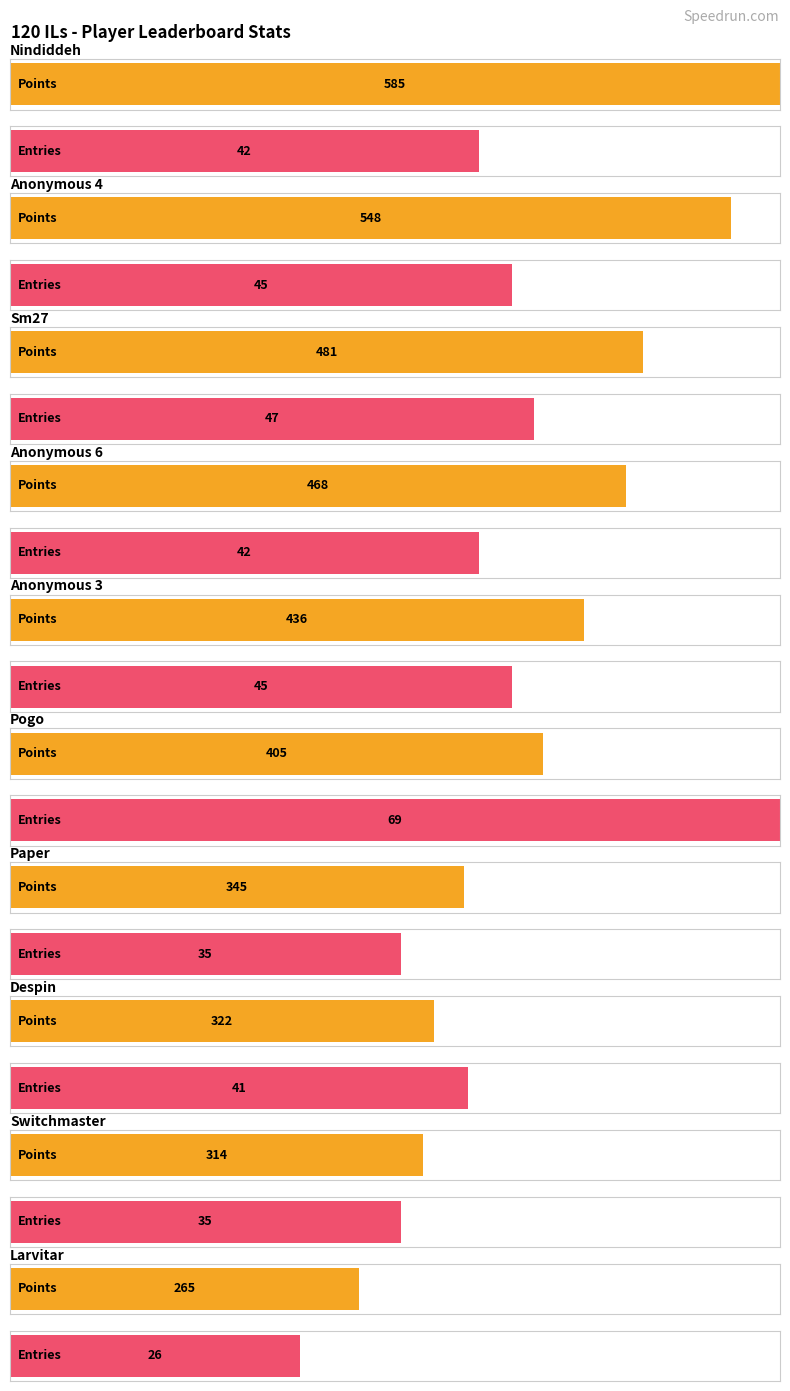

What is the sum of the Entries values at Pogo and Anonymous 6?

111